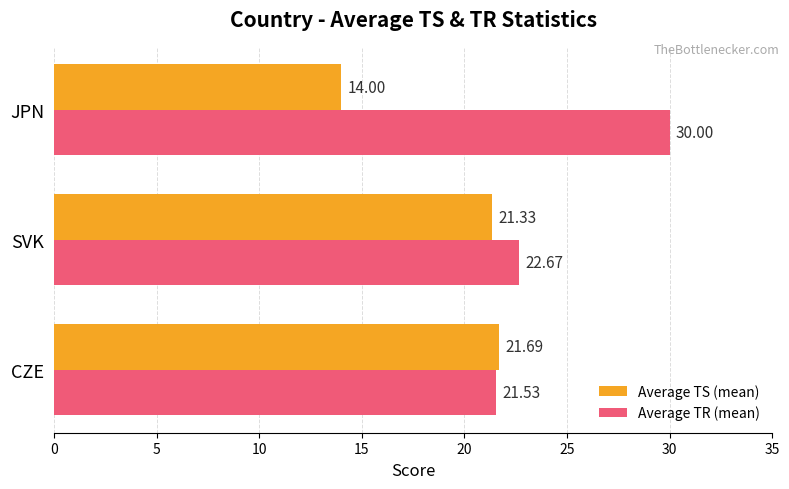

Which category has the lowest value in the Average TS (mean) series?

JPN